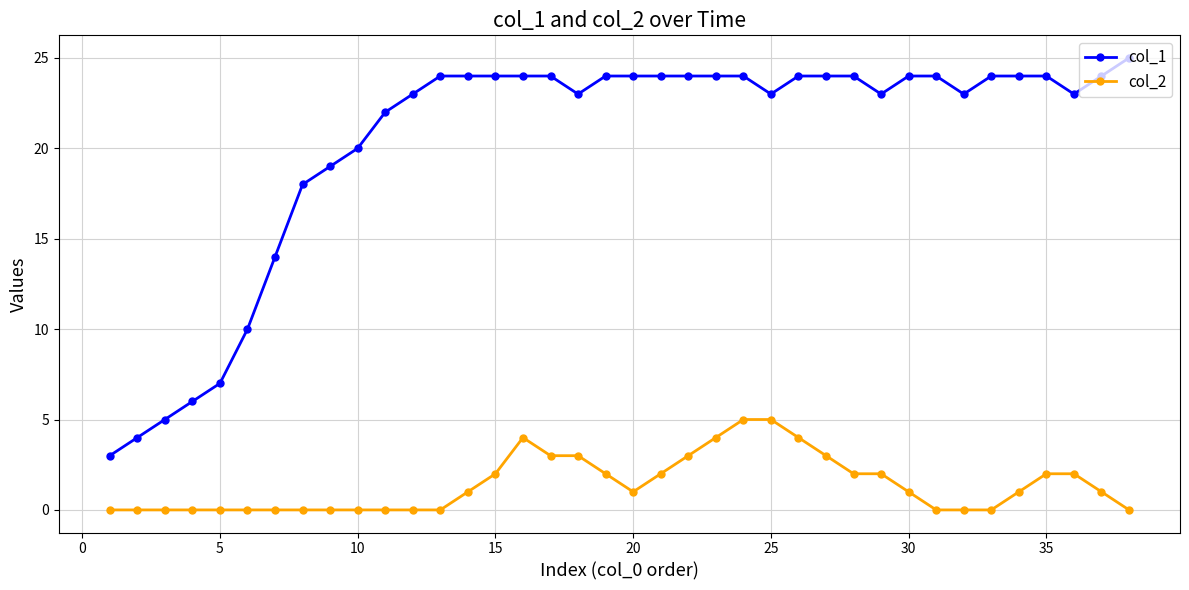

Which series has the largest range (max minus min)?

col_1